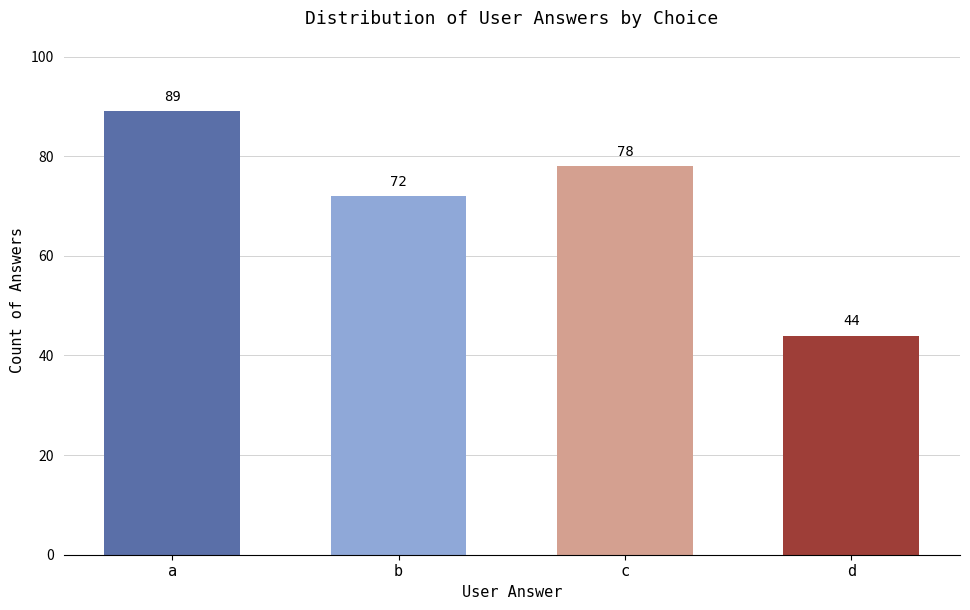

How many values are below 78?

2